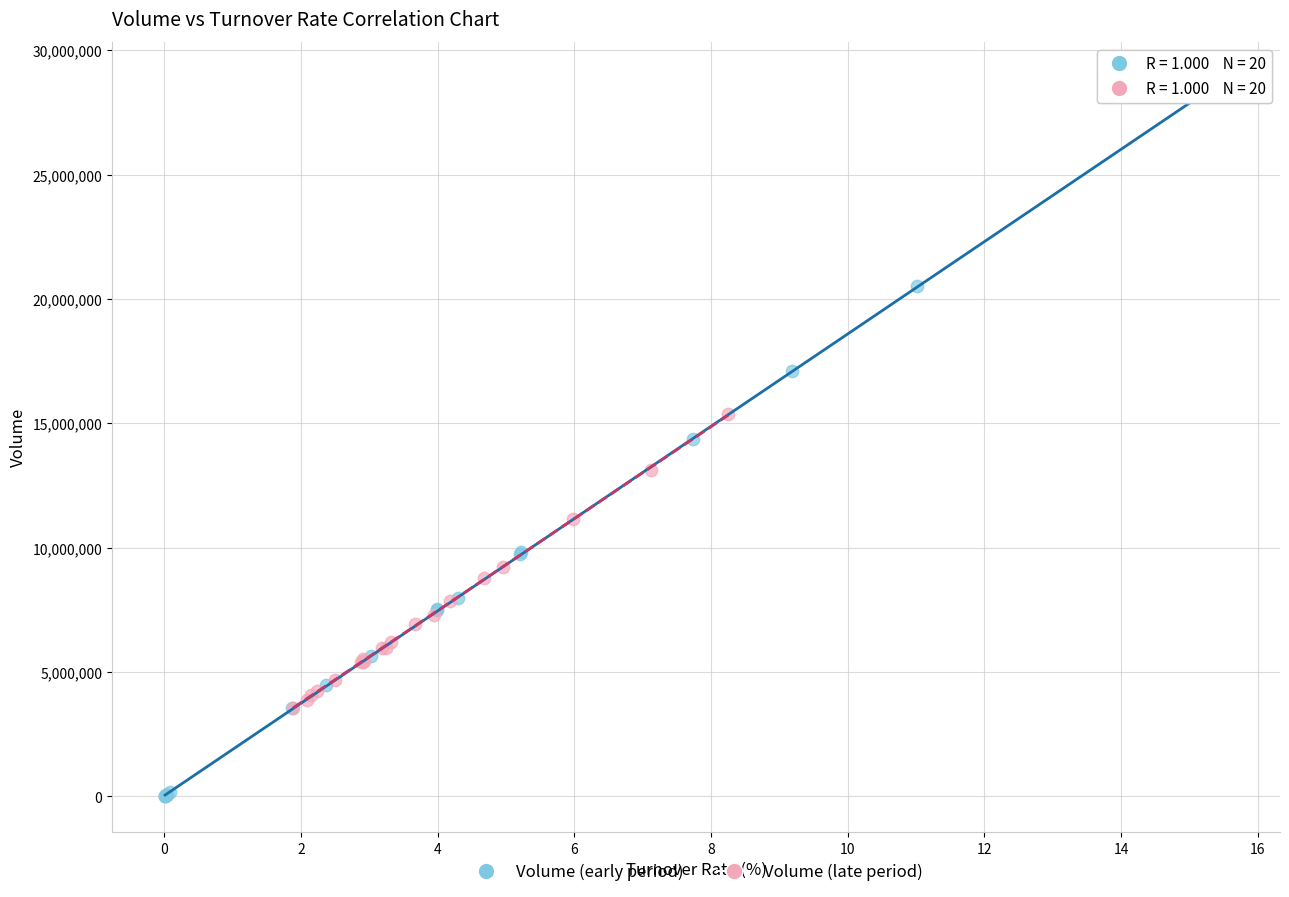

Which series reaches the minimum Y coordinate?

Volume (early period)